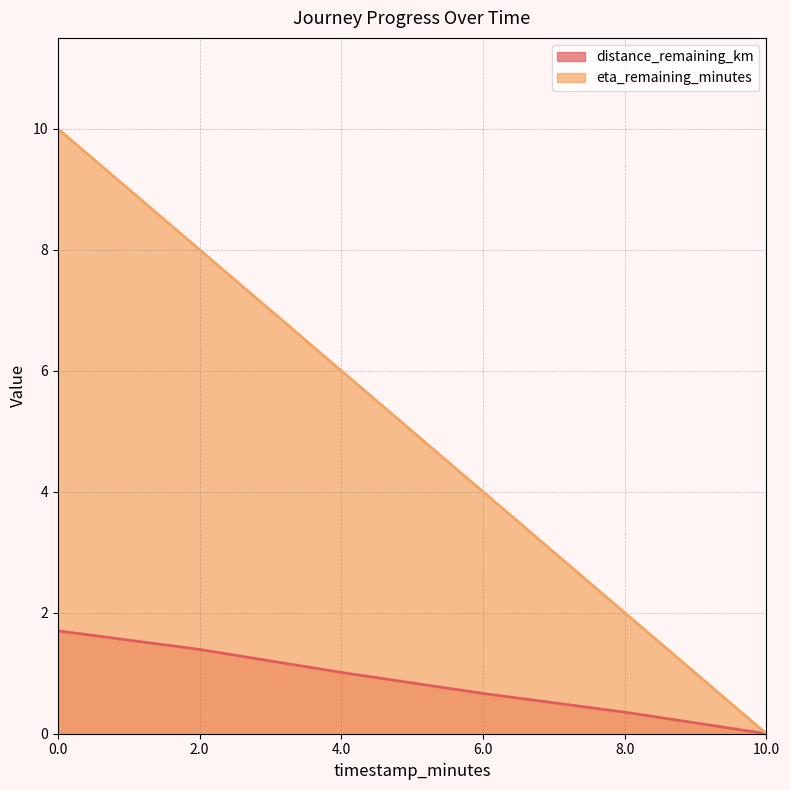

What is the total value across all series at 8.0?

2.4